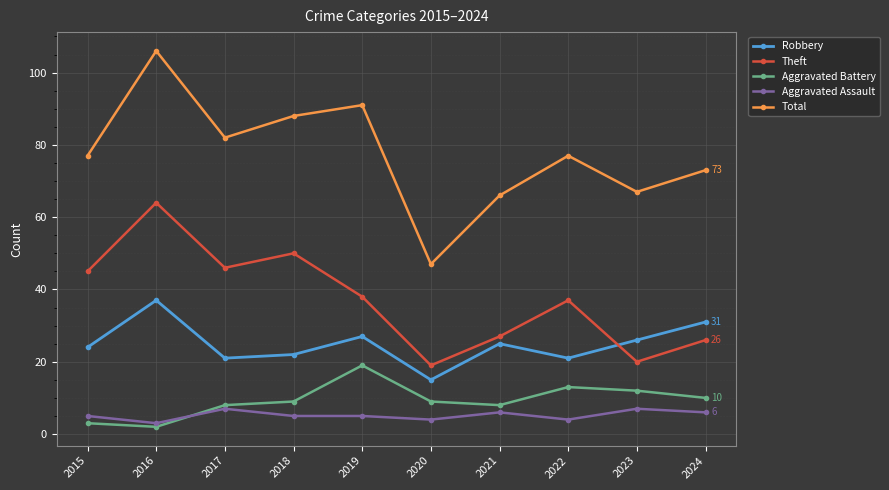

Count the number of categories in the chart.

10